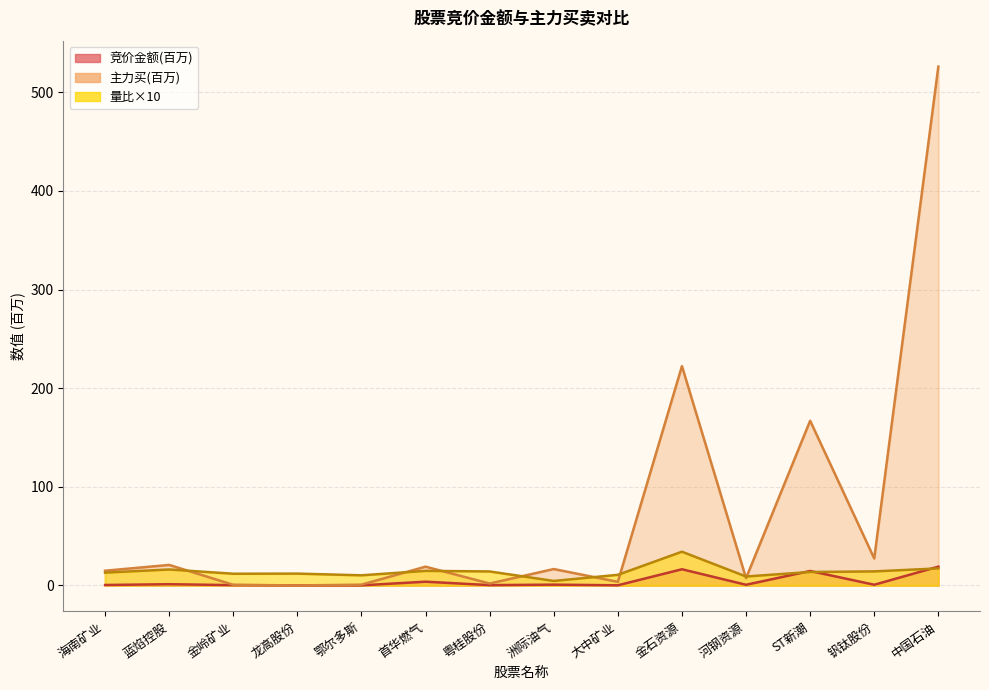

What is the label of the 2nd point from the left?

蓝焰控股